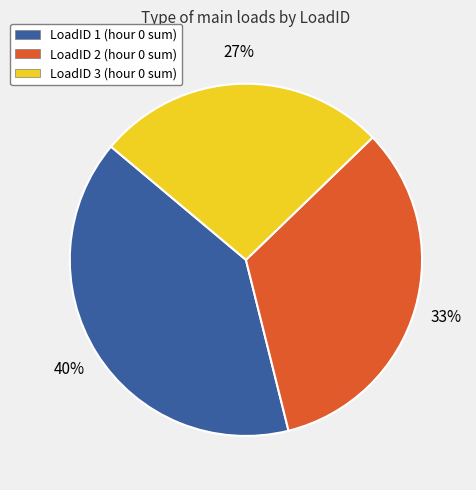

What percentage is the LoadID 2 (hour 0 sum) slice, to the nearest percent?

33%